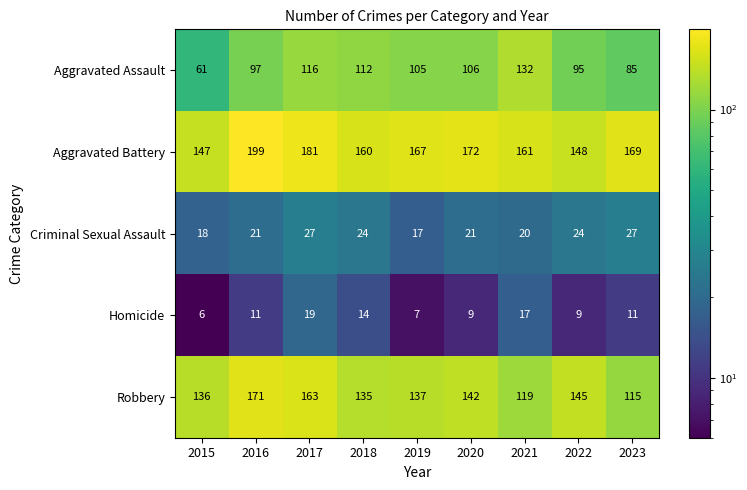

At which label is Robbery closest to 143?

2020